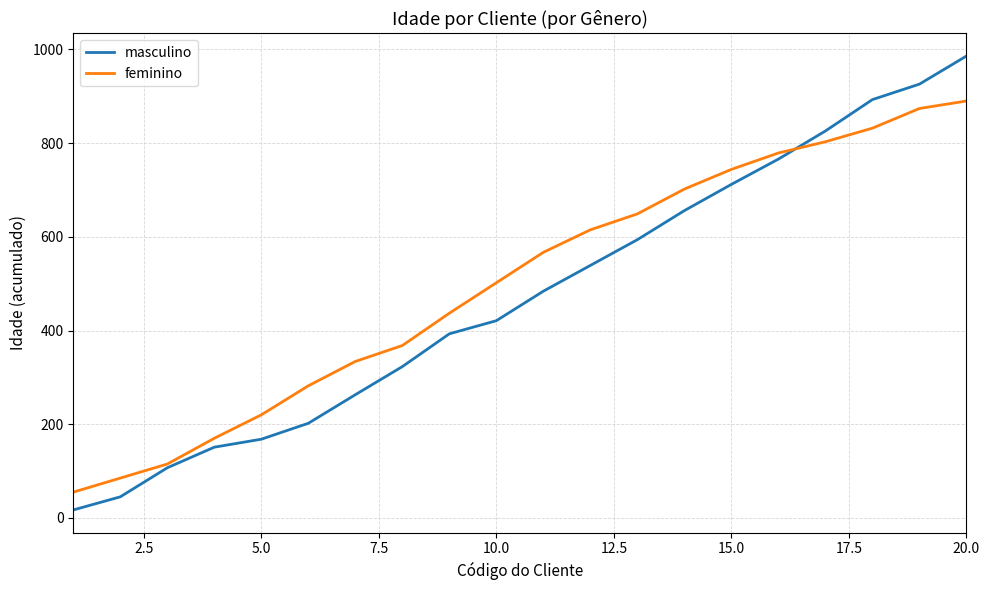

What is the difference between the maximum and minimum values in the feminino series?

835